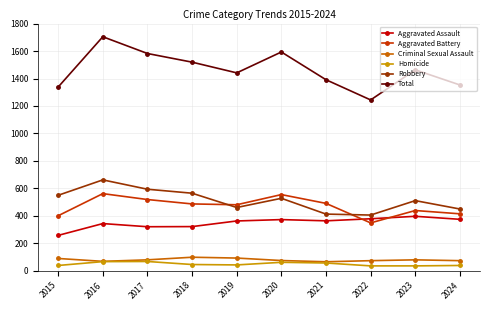

Which series changed the most between 2018 and 2024?

Total